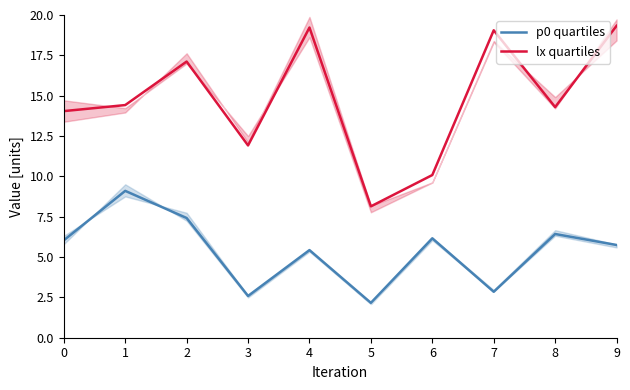

Count the number of categories in the chart.

10